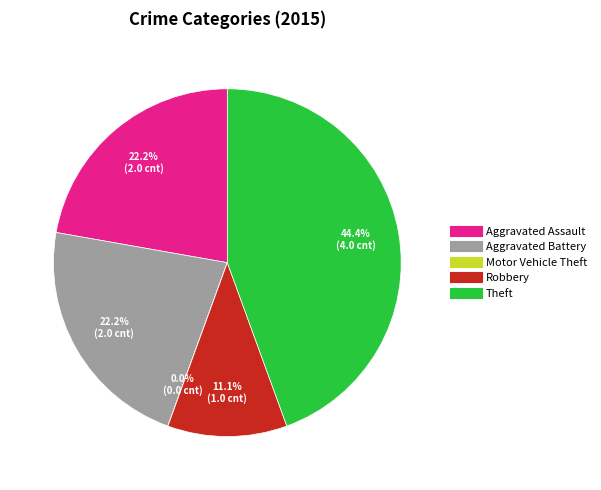

How much of the chart is everything except Robbery?

88.9%